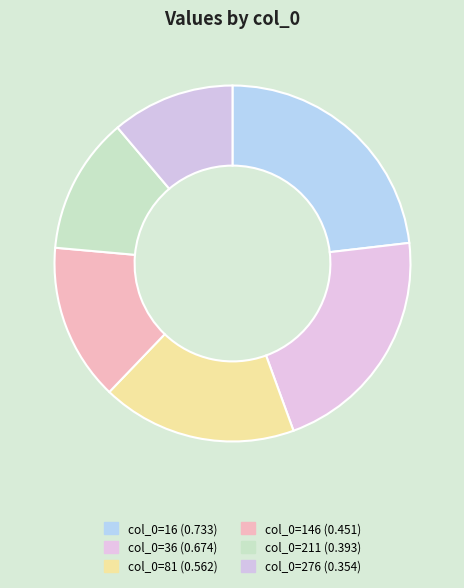

How many slices are in this pie chart?

6